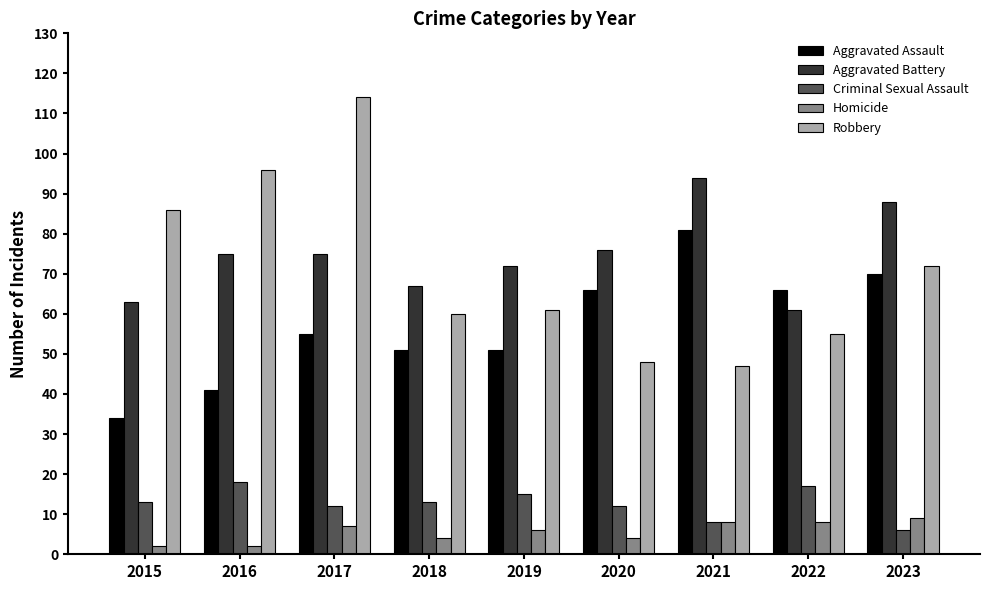

Reading left to right, list all the values displayed in this chart.

Aggravated Assault: 34	41	55	51	51	66	81	66	70
Aggravated Battery: 63	75	75	67	72	76	94	61	88
Criminal Sexual Assault: 13	18	12	13	15	12	8	17	6
Homicide: 2	2	7	4	6	4	8	8	9
Robbery: 86	96	114	60	61	48	47	55	72